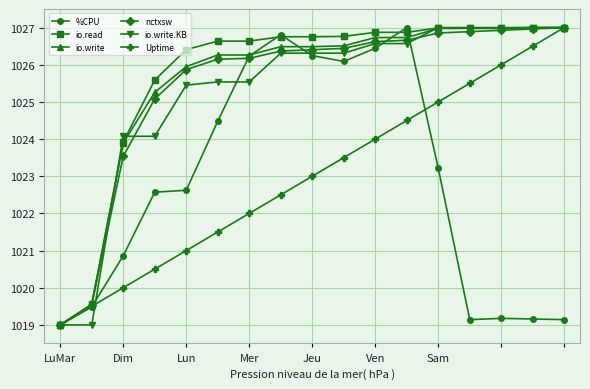

True or false: nctxsw and %CPU intersect in this chart.

True